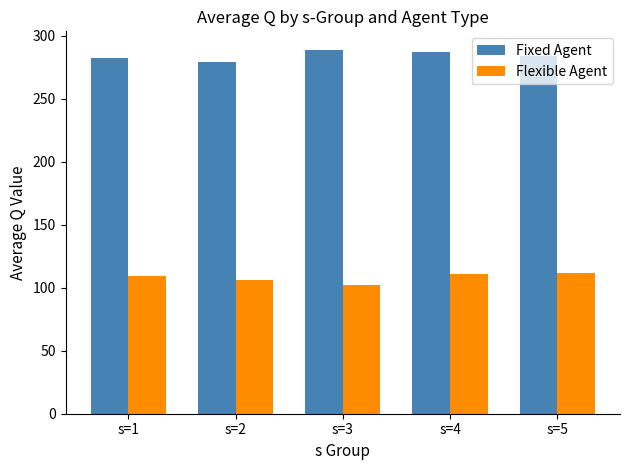

The value of Fixed Agent at s=1 is 282.5. True or false?

True